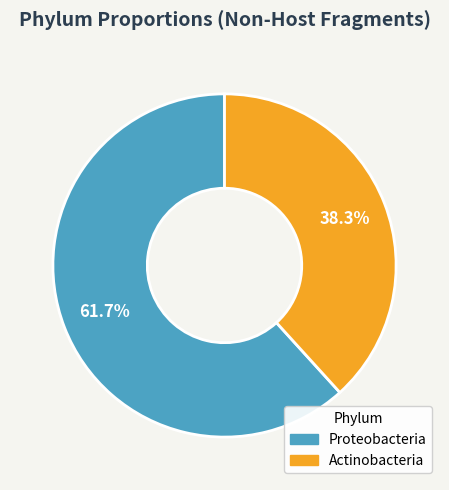

How many segments does this pie chart have?

2